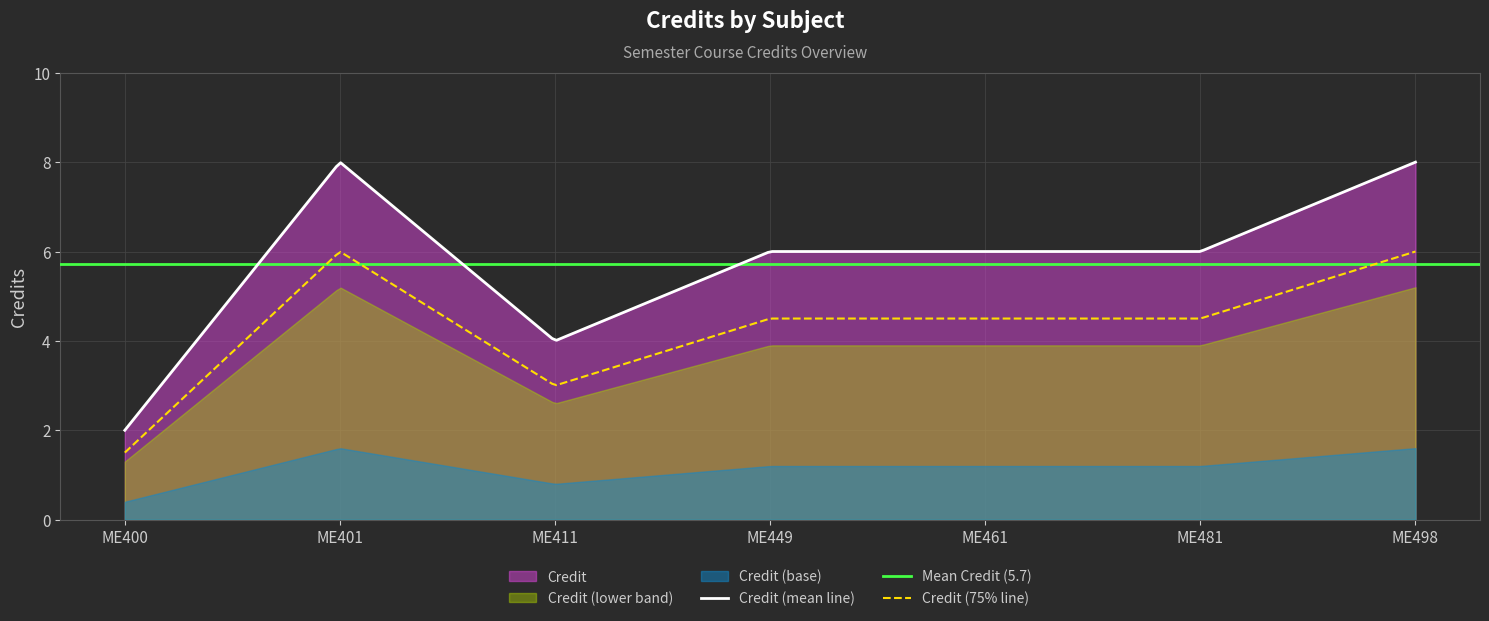

Reading left to right, list all the values displayed in this chart.

ME400=2	ME401=8	ME411=4	ME449=6	ME461=6	ME481=6	ME498=8